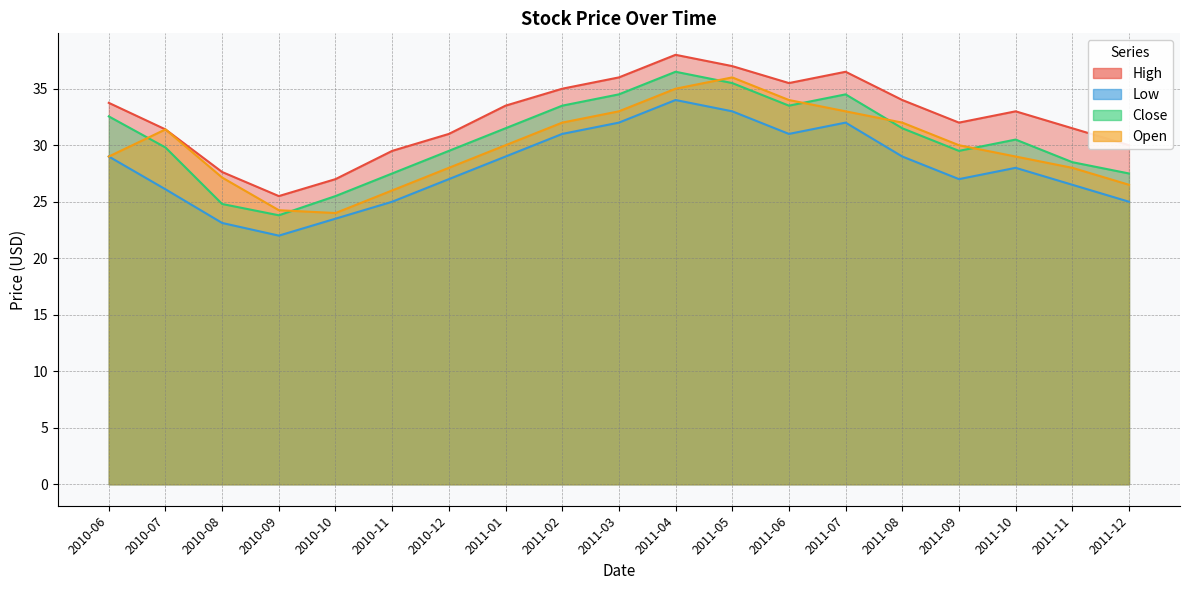

Reading right to left, extract all data points from this chart.

High: 30.0	31.5	33.0	32.0	34.0	36.5	35.5	37.0	38.0	36.0	35.0	33.5	31.0	29.5	27.0	25.5	27.6	31.4	33.8
Low: 25.0	26.5	28.0	27.0	29.0	32.0	31.0	33.0	34.0	32.0	31.0	29.0	27.0	25.0	23.5	22.0	23.1	26.1	29.0
Close: 27.5	28.5	30.5	29.5	31.5	34.5	33.5	35.5	36.5	34.5	33.5	31.5	29.5	27.5	25.5	23.8	24.8	29.8	32.5
Open: 26.5	28.0	29.0	30.0	32.0	33.0	34.0	36.0	35.0	33.0	32.0	30.0	28.0	26.0	24.0	24.2	27.1	31.4	29.0